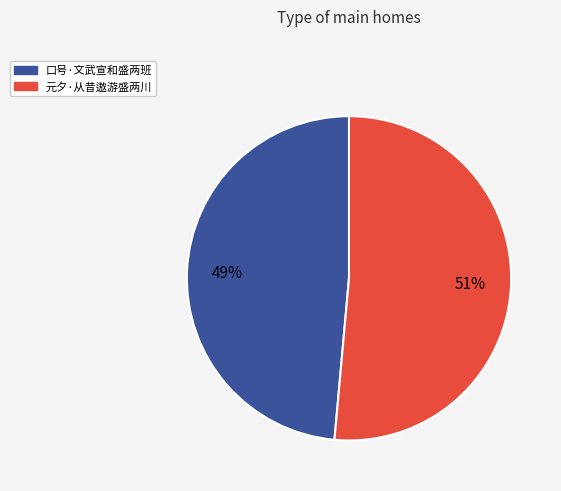

The 口号·文武宣和盛两班 slice represents 49% of the pie. True or false?

True